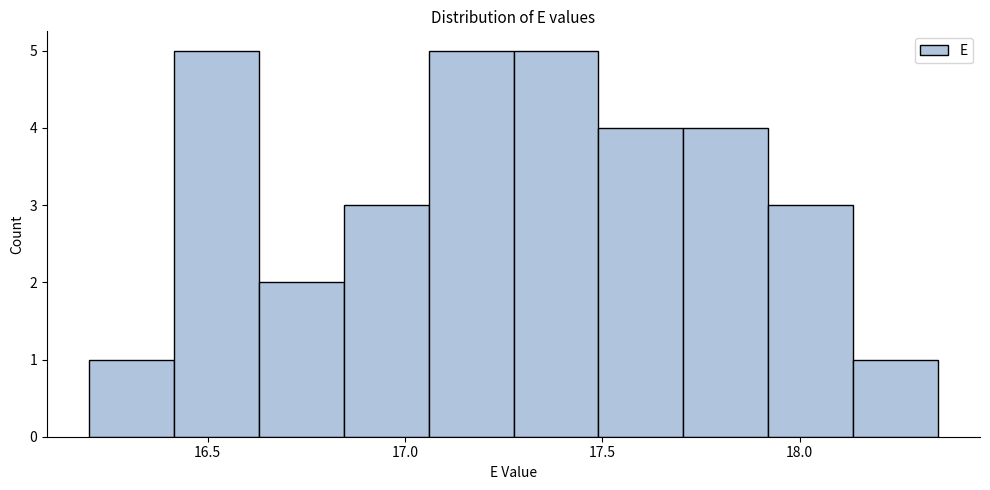

Reading left to right, transcribe this chart: for each bar, give the range it covers on the x-axis and its height. Neither the bar edges nor the heights are printed on the chart, so give them approximately, as read against the axes.

16.200 to 16.415: 1
16.415 to 16.630: 5
16.630 to 16.845: 2
16.845 to 17.060: 3
17.060 to 17.275: 5
17.275 to 17.490: 5
17.490 to 17.705: 4
17.705 to 17.920: 4
17.920 to 18.135: 3
18.135 to 18.350: 1